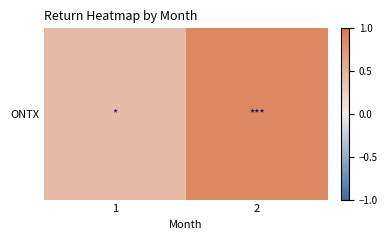

What is the sum of the values at 1 and 2?

1.3